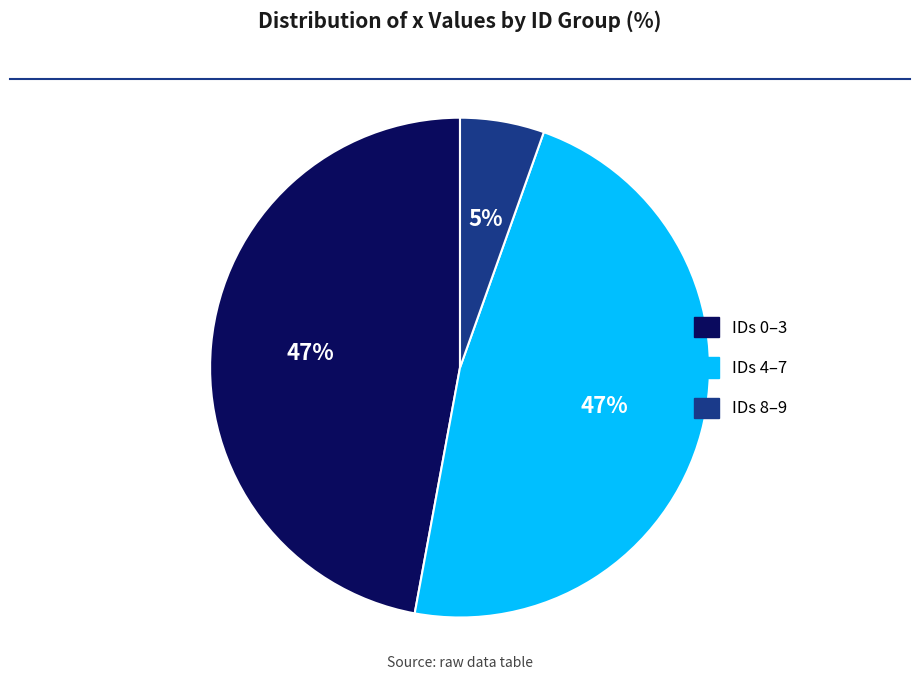

Is there a majority slice in this chart?

No